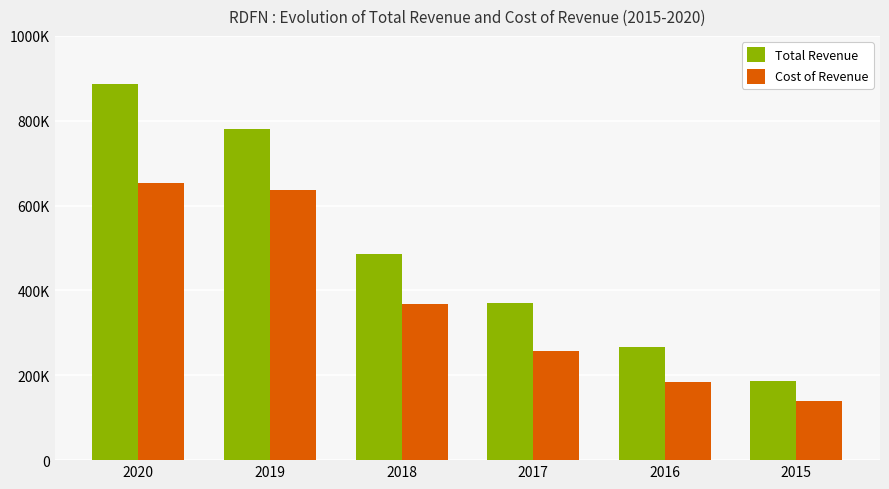

What is the lowest value of the Total Revenue series?

187300